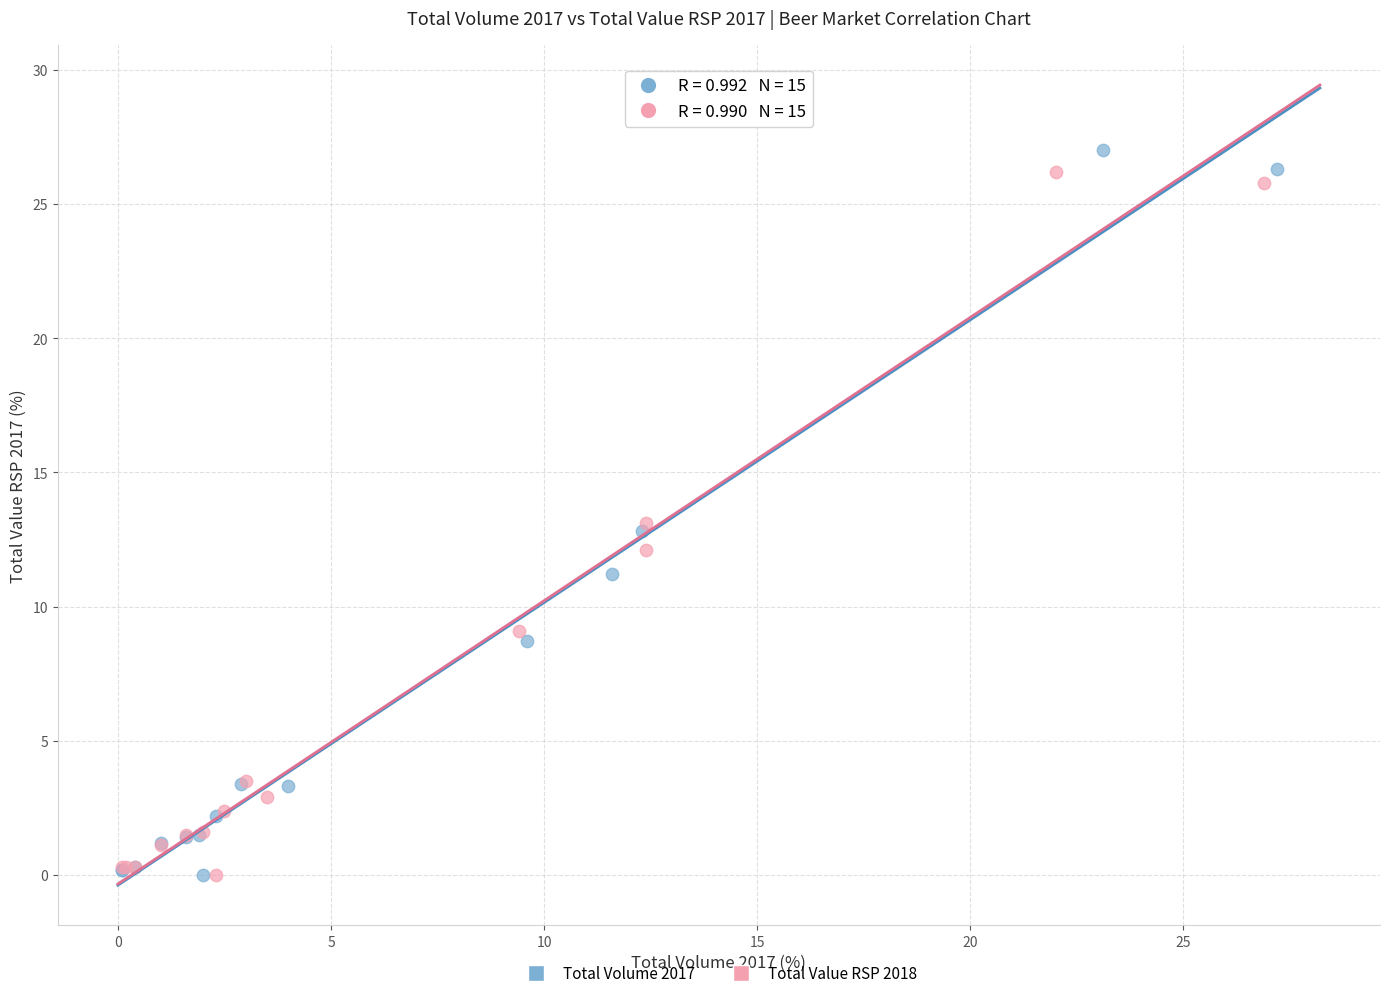

Which series has the largest Y range (max minus min)?

Total Volume 2017